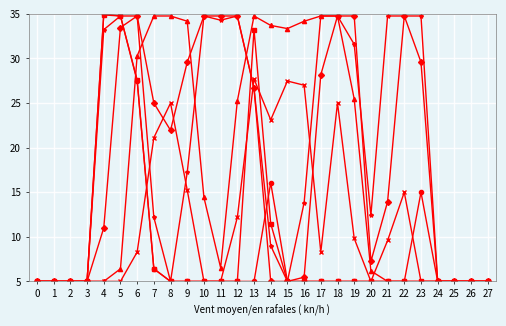

What is the maximum value shown in the chart?

35.0